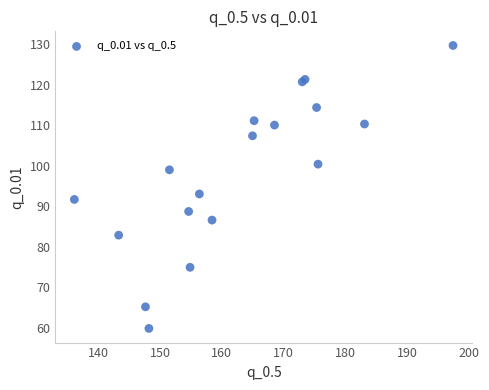

What Y value in the scatter plot is closest to 94?

93.0